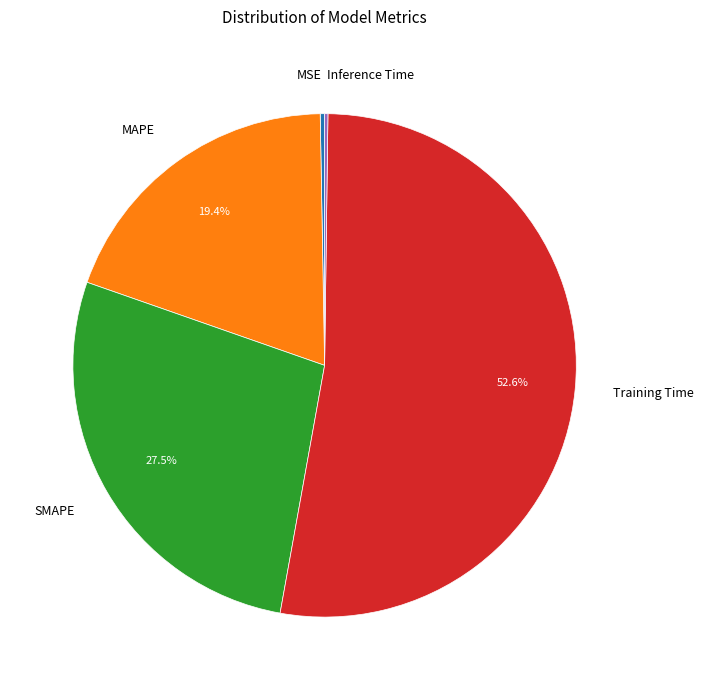

Which slice represents more than half of the pie?

Training Time